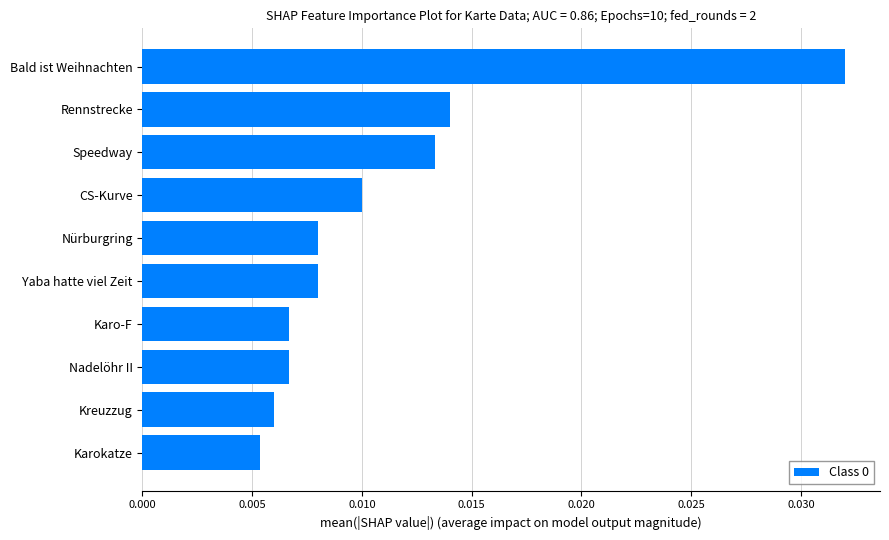

Between Speedway and Karo-F, which is larger?

Speedway